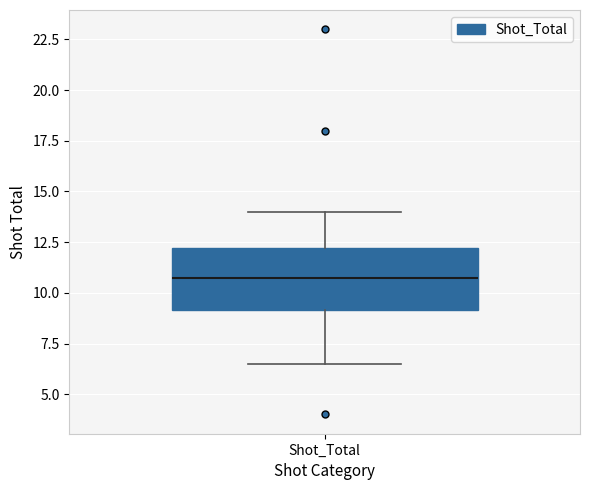

Where is the upper edge of the box for Shot_Total on the y-axis? The values are not printed on the chart, so give them approximately, as read against the axis.

12.0